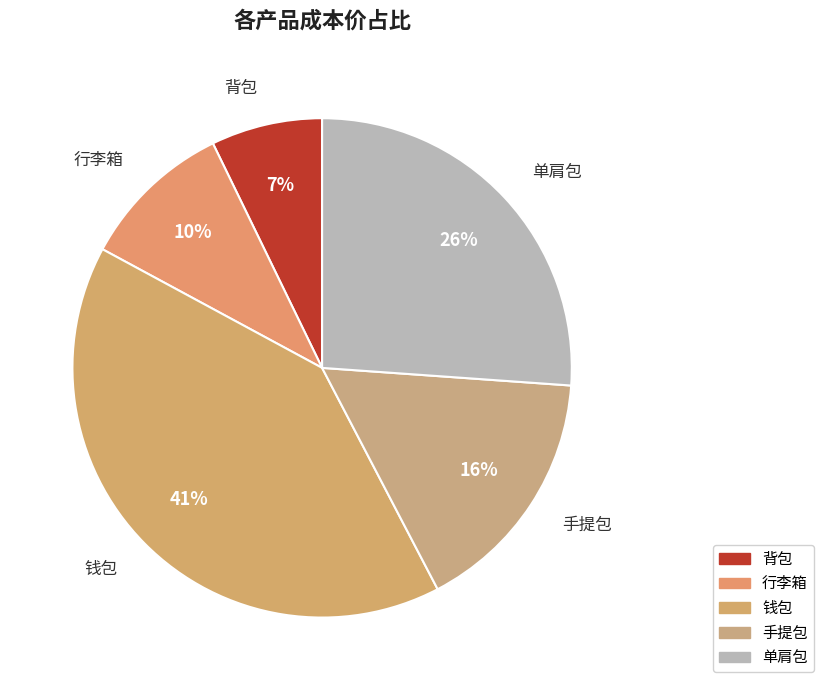

Does any single category account for the majority?

No